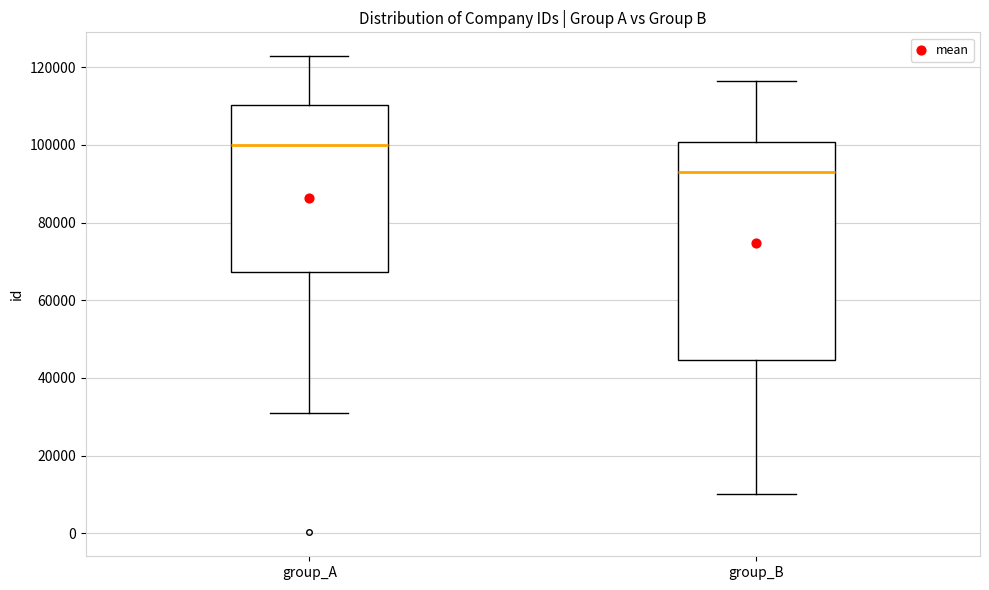

Which box is the tallest, from its lower edge to its upper edge?

group_B